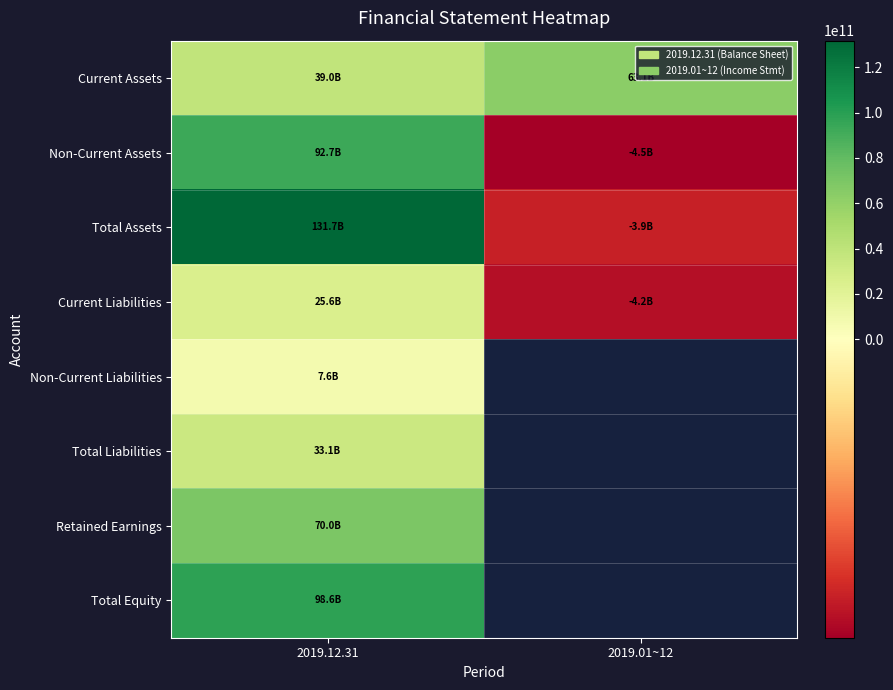

At which category does the chart reach its peak across all series?

2019.12.31